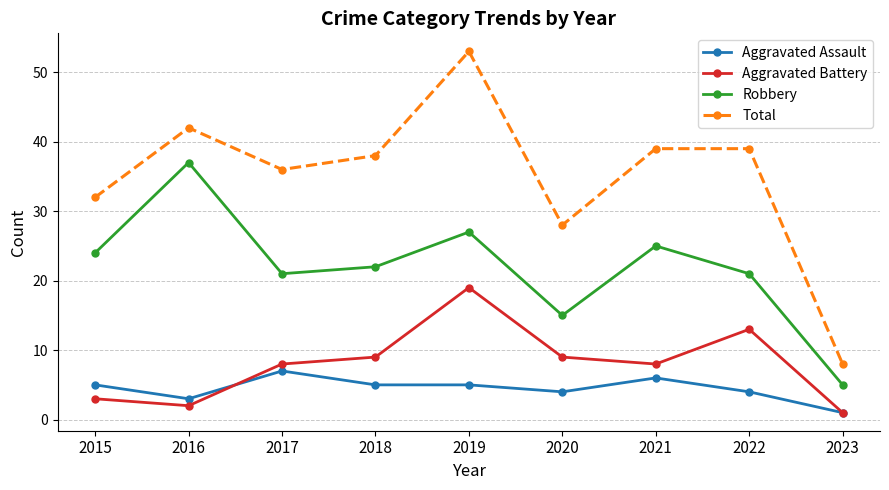

True or false: Aggravated Battery and Total cross at least once.

False